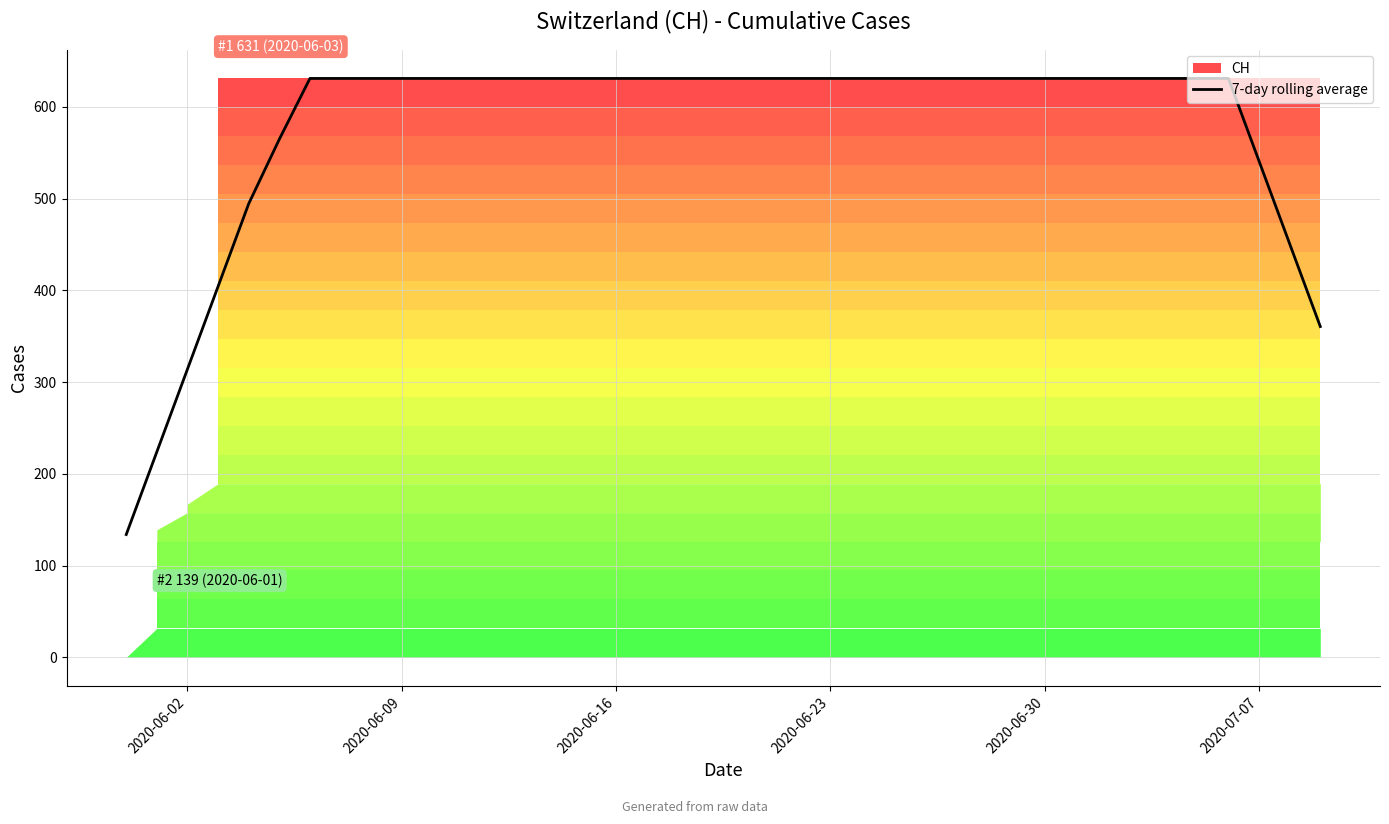

What is the maximum value for 7-day rolling average?

631.0